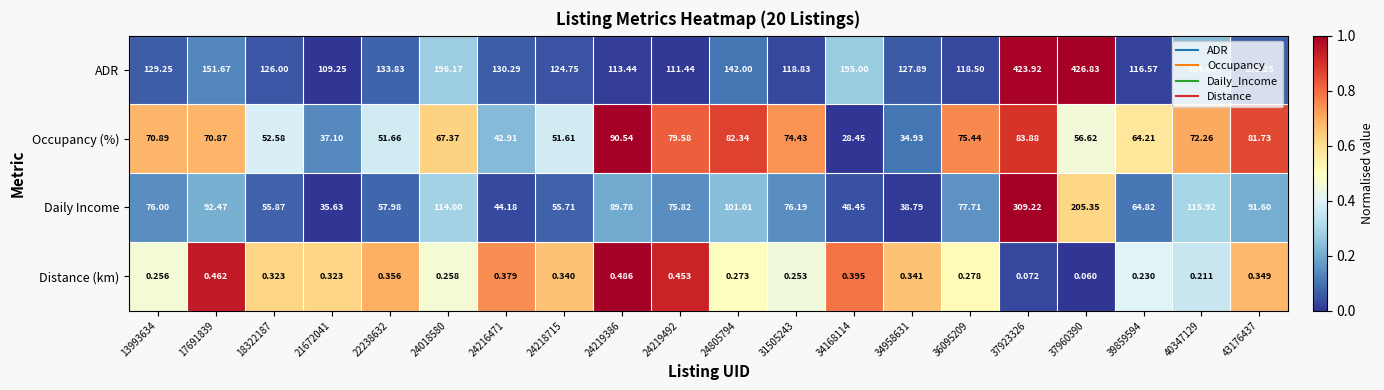

Which series changed the most between 24219492 and 24805794?

ADR